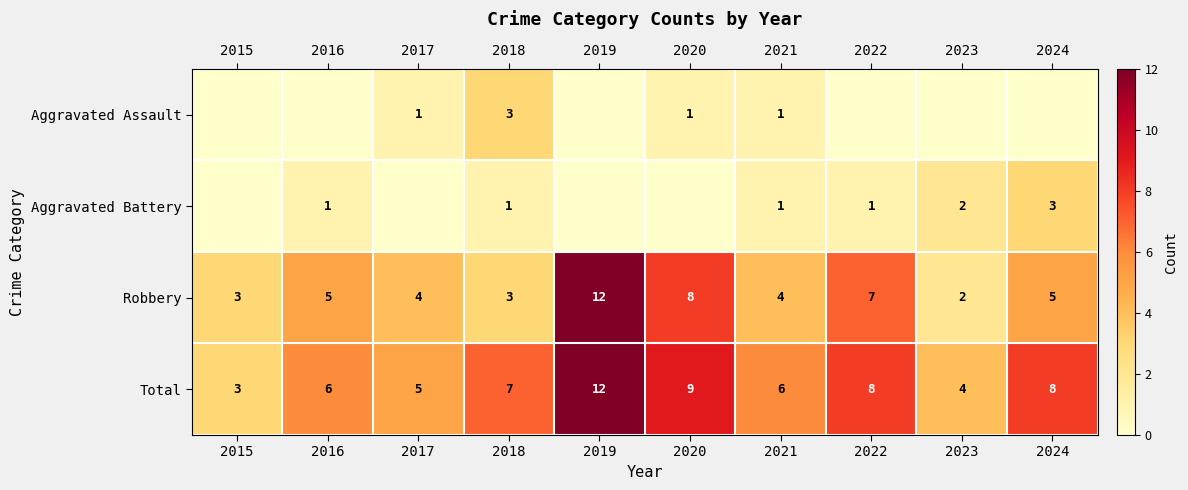

What is the greatest value displayed?

12